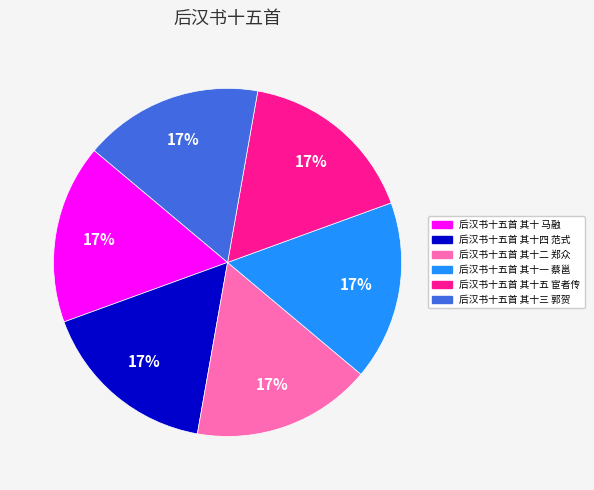

Is 后汉书十五首 其十三 郭贺 the majority of the pie?

No